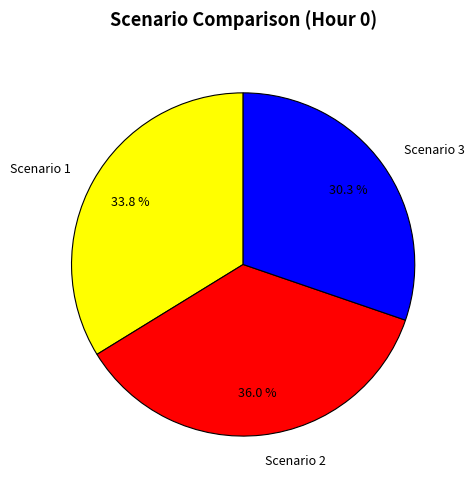

Approximately how many times larger is the value at Scenario 3 compared to Scenario 1?

0.9